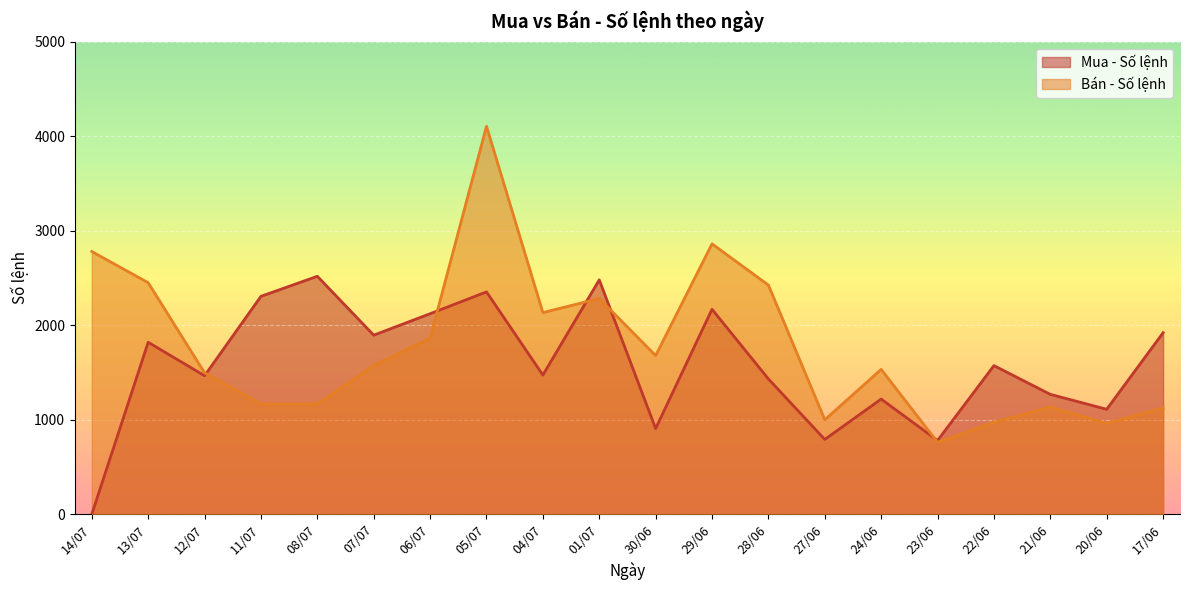

Does the chart display data point markers on the line(s)?

No